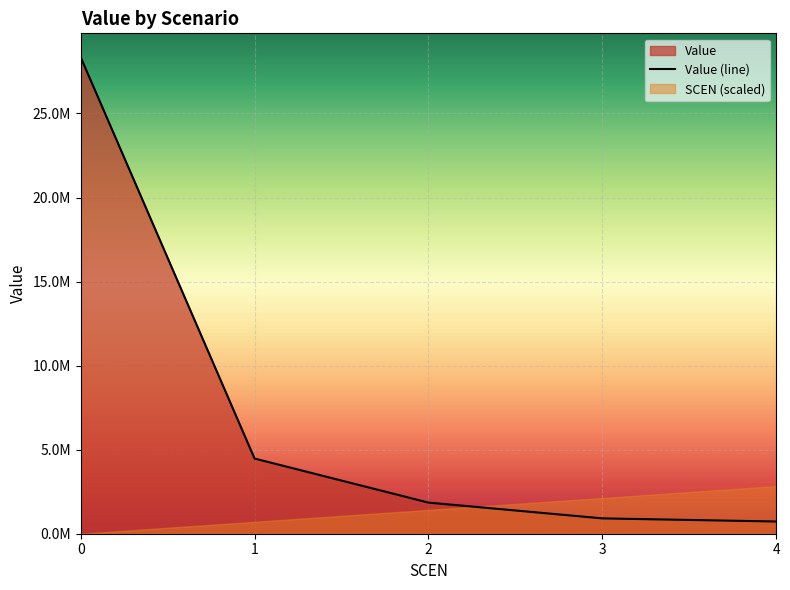

What is the change in value from 2 to 3?

-939158.0